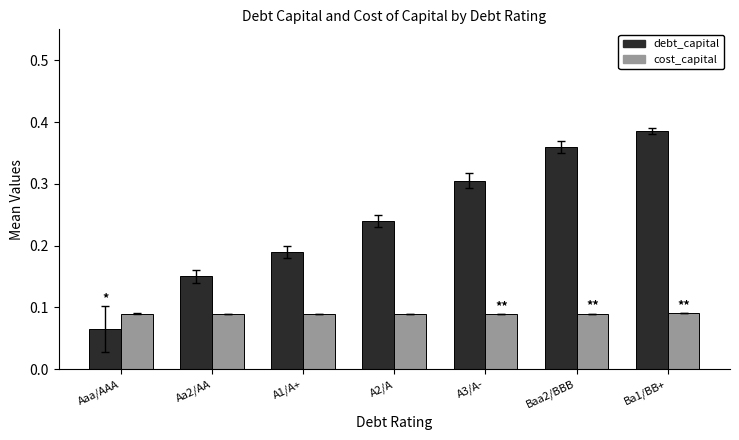

How many groups of bars are there?

7